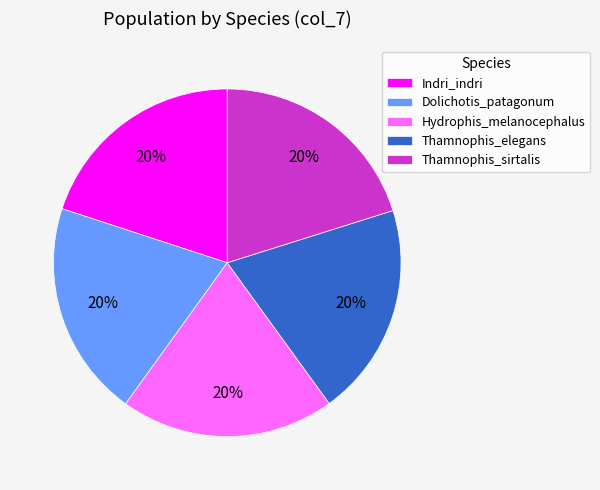

What is the ratio of the value at Thamnophis_elegans to the value at Dolichotis_patagonum?

1.0